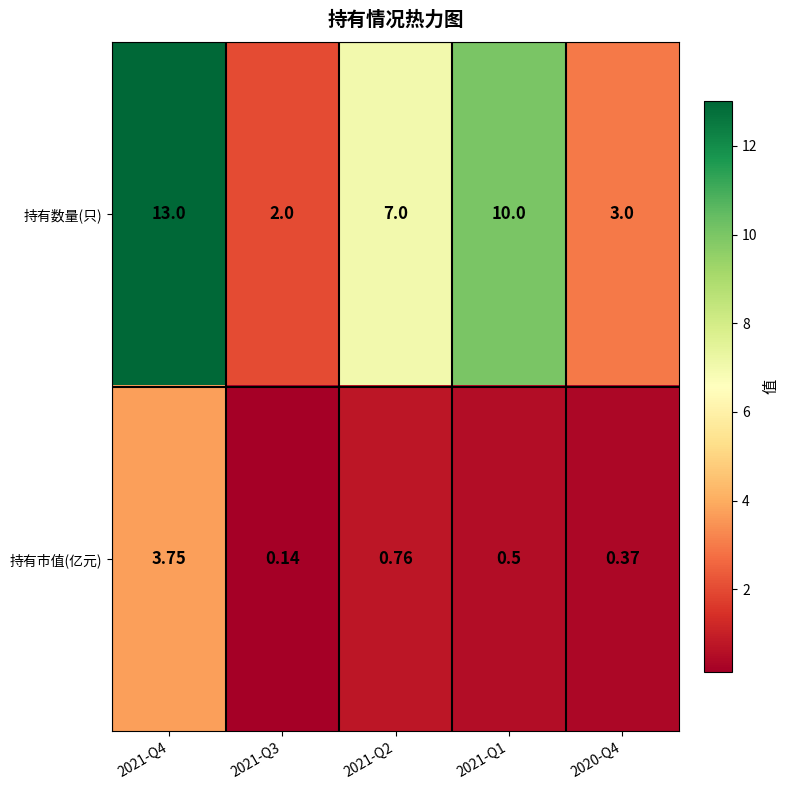

Is the value of 持有数量(只) at 2021-Q3 greater than the value of 持有市值(亿元) at 2020-Q4?

Yes